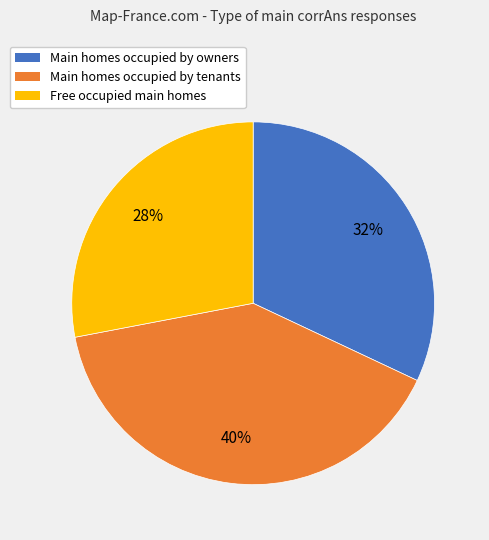

Is there any slice that represents more than half of the pie?

No